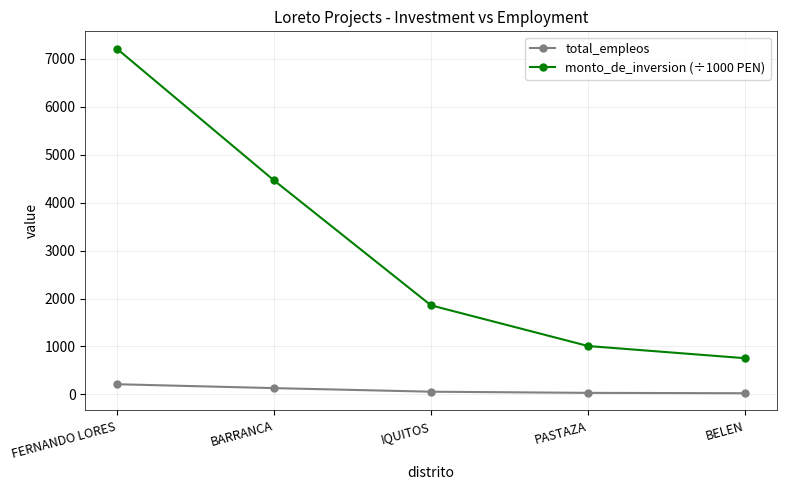

What position from the left is IQUITOS?

3